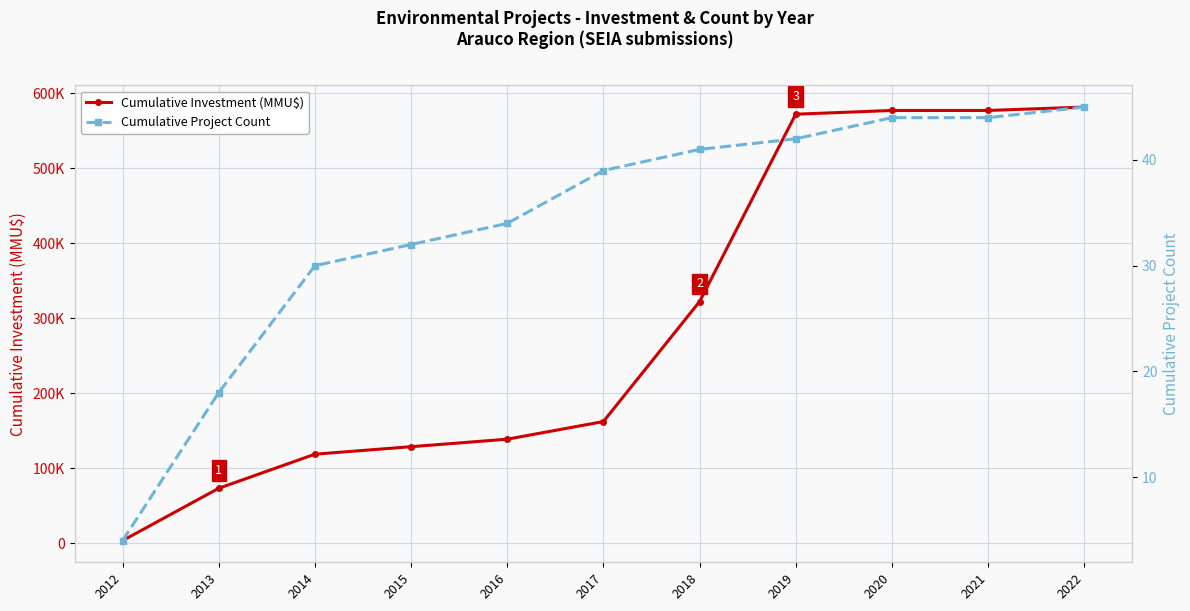

At which category does the chart reach its peak across all series?

2022